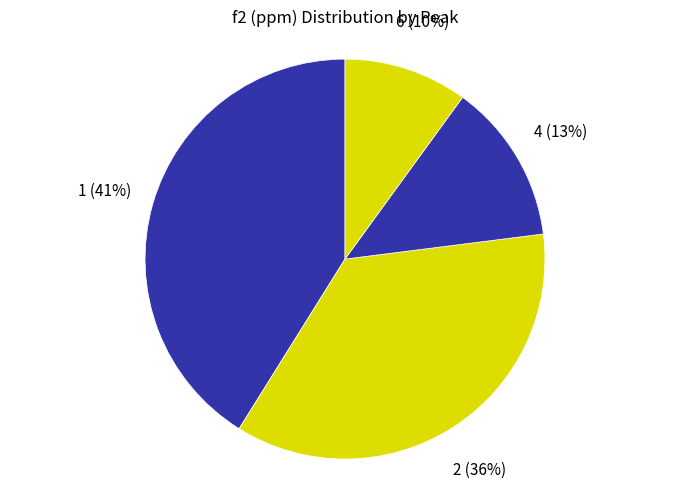

To the nearest percent, what percentage of the pie is 1?

41%